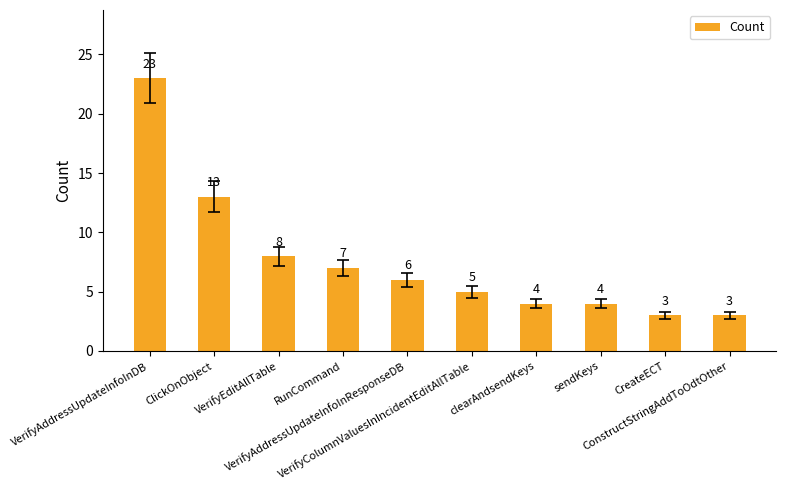

What is the difference between the maximum and minimum values?

20